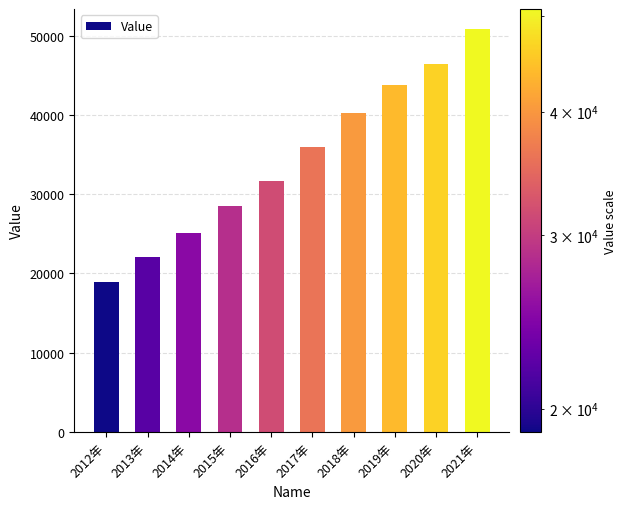

List the labels in order of value, largest first.

2021年, 2020年, 2019年, 2018年, 2017年, 2016年, 2015年, 2014年, 2013年, 2012年